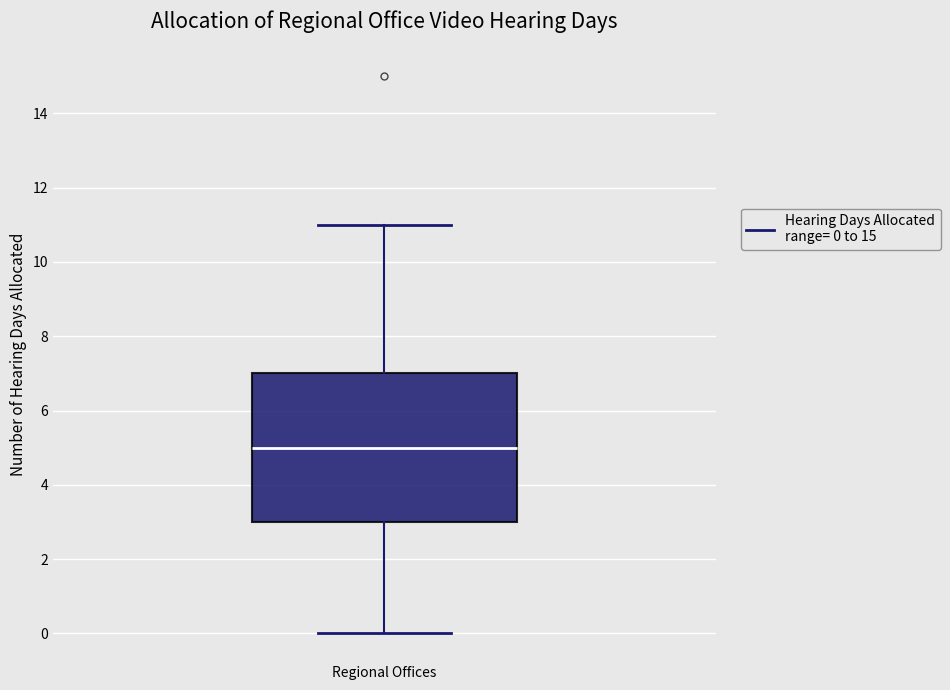

Where is the lower edge of the box for Regional Offices on the y-axis? The values are not printed on the chart, so give them approximately, as read against the axis.

3